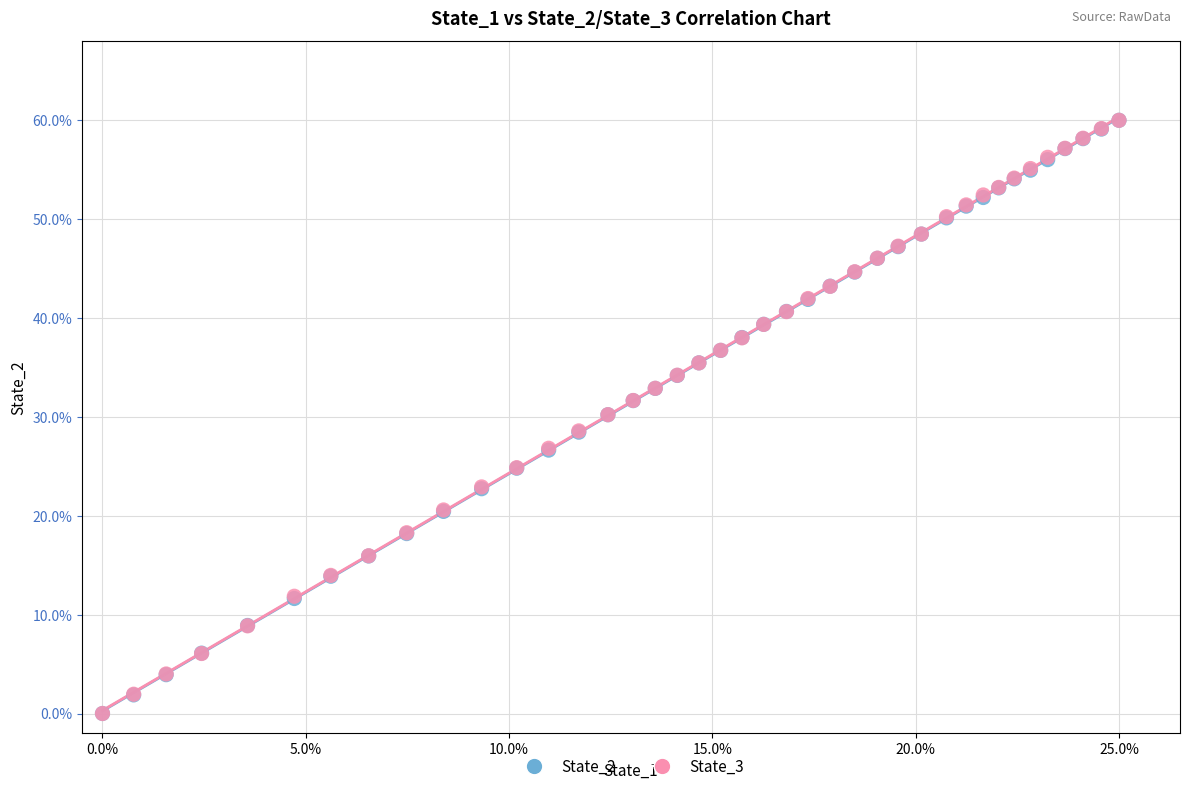

What are all the series names shown in the legend?

State_2, State_3